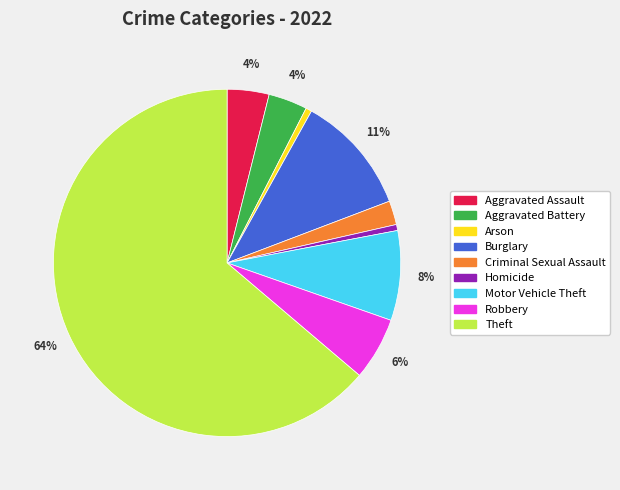

Which slice represents more than half of the pie?

Theft